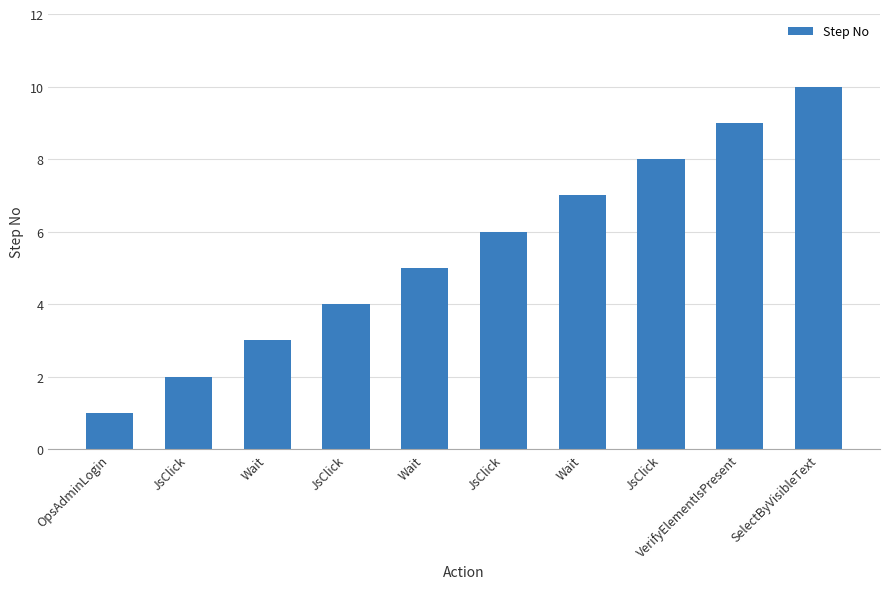

Does the chart contain stacked bars?

No